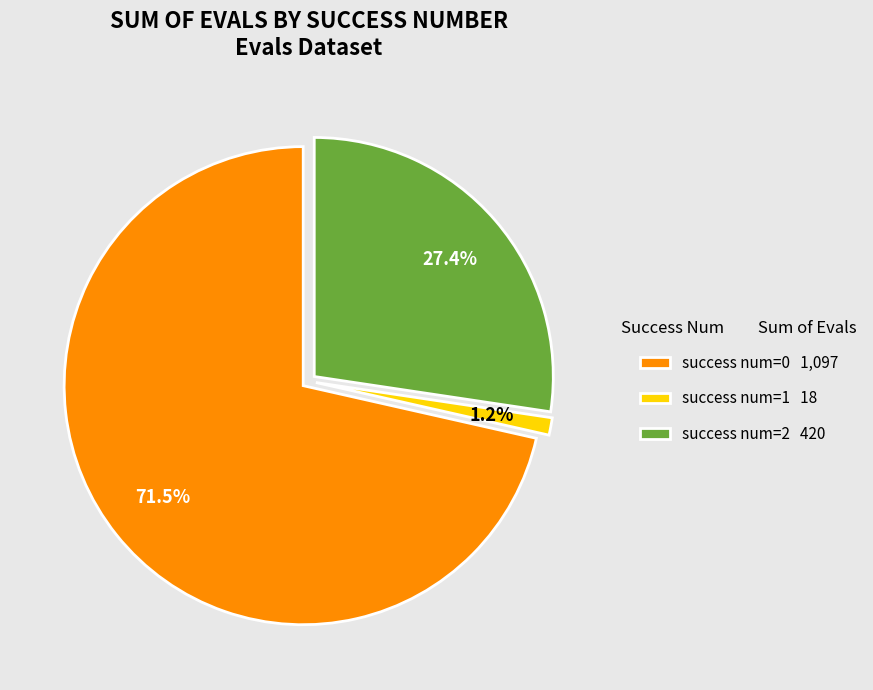

Which category has the biggest portion of the pie?

success num=0 1,097